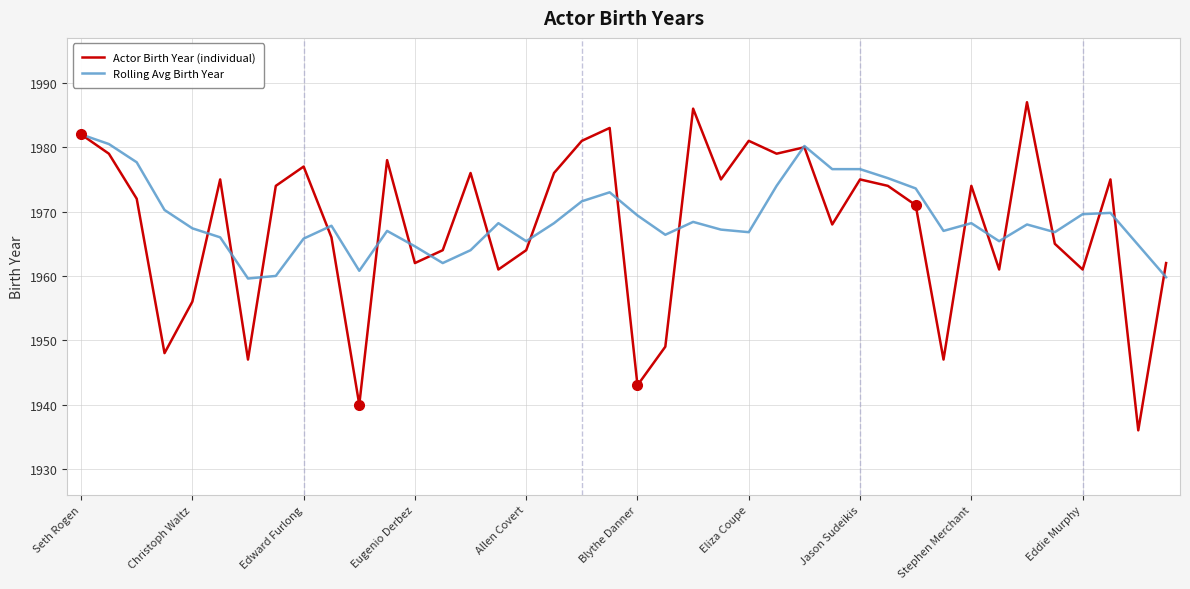

Is this an area chart (filled region under the line)?

No